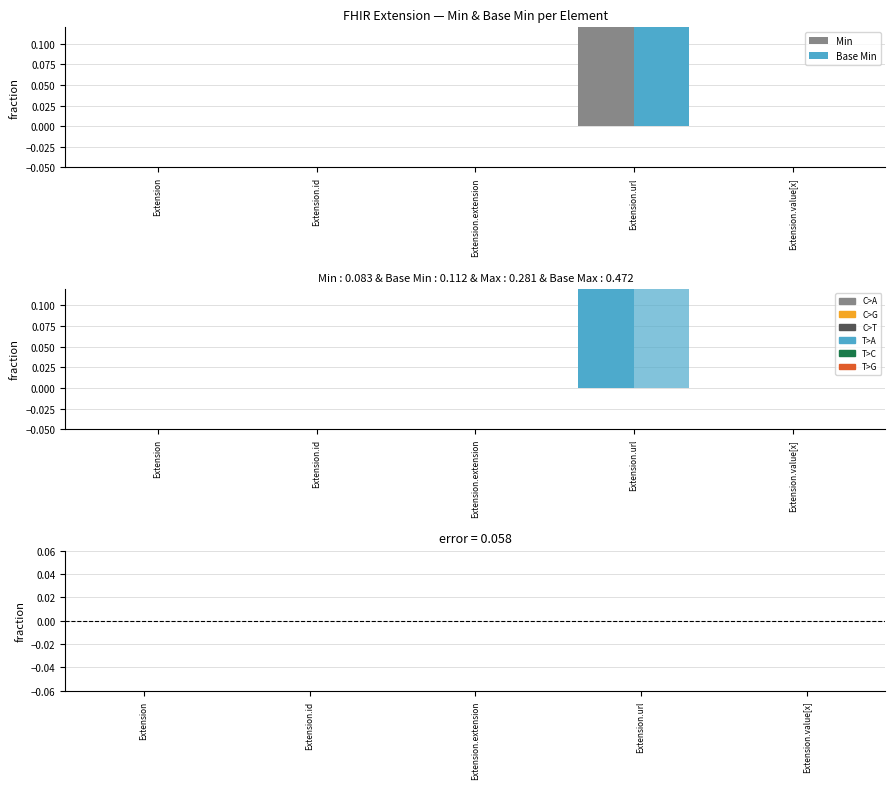

What position from the right is Extension.value[x]?

1